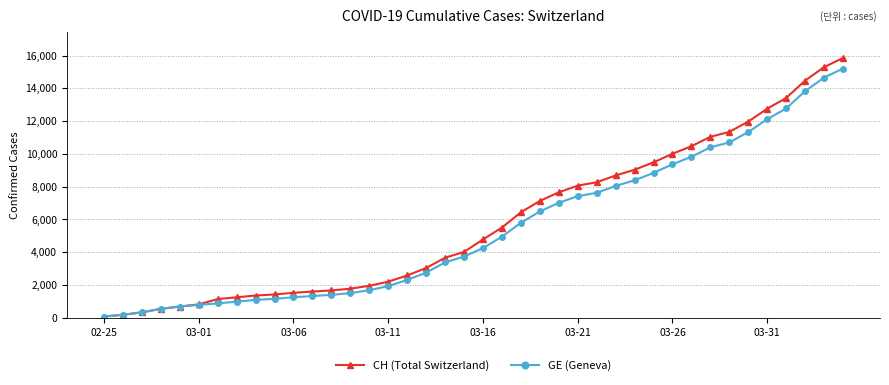

Which series has the largest total across all categories?

CH (Total Switzerland)